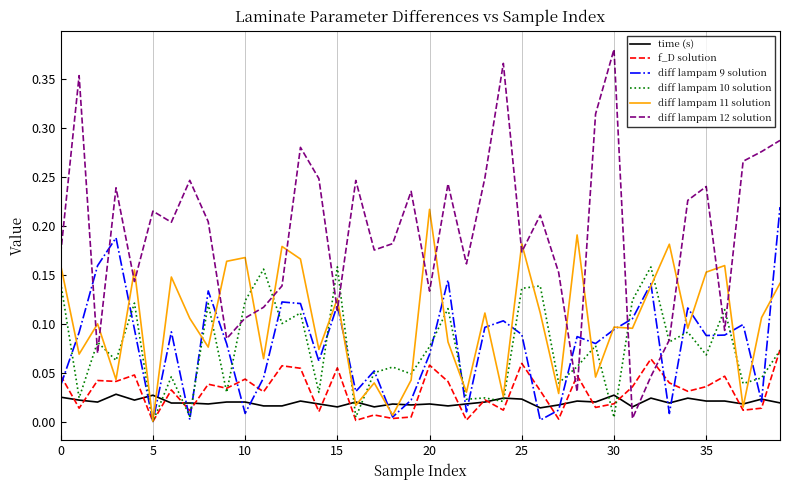

How many intersections are there between f_D solution and diff lampam 12 solution?

4